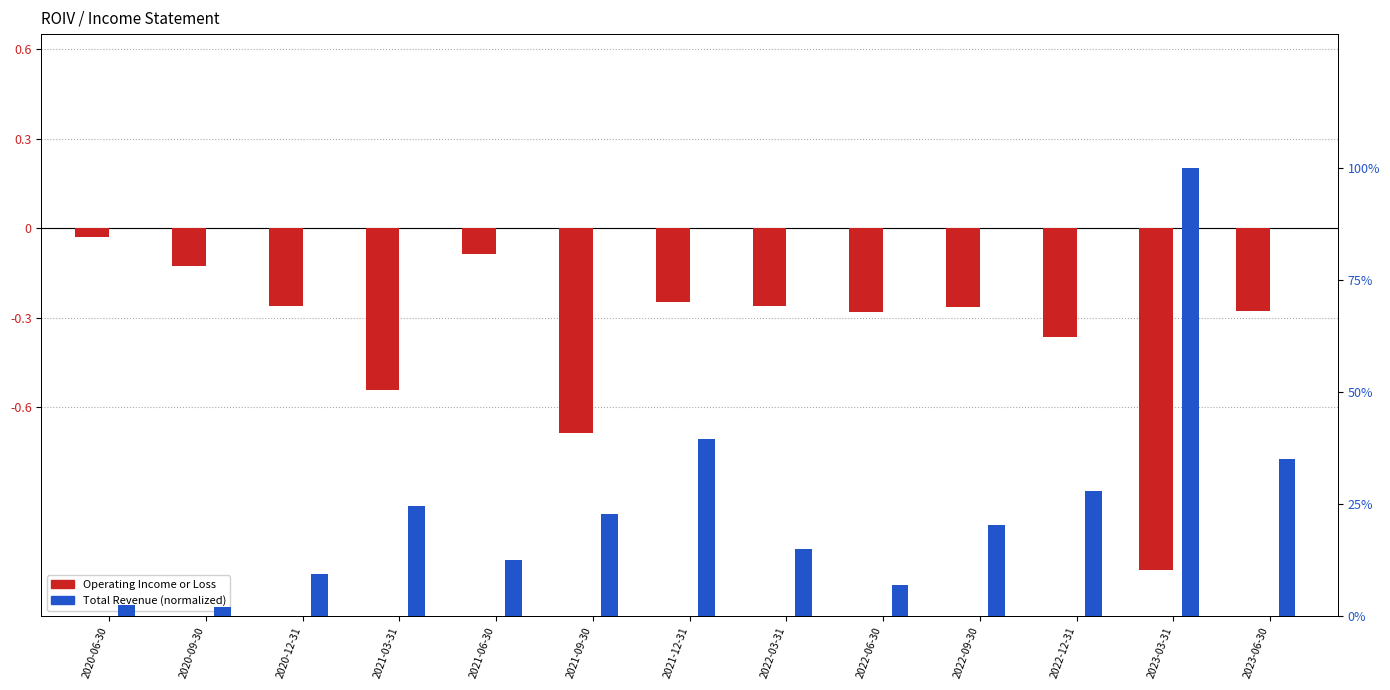

Which series has the largest total across all categories?

Total Revenue (normalized)